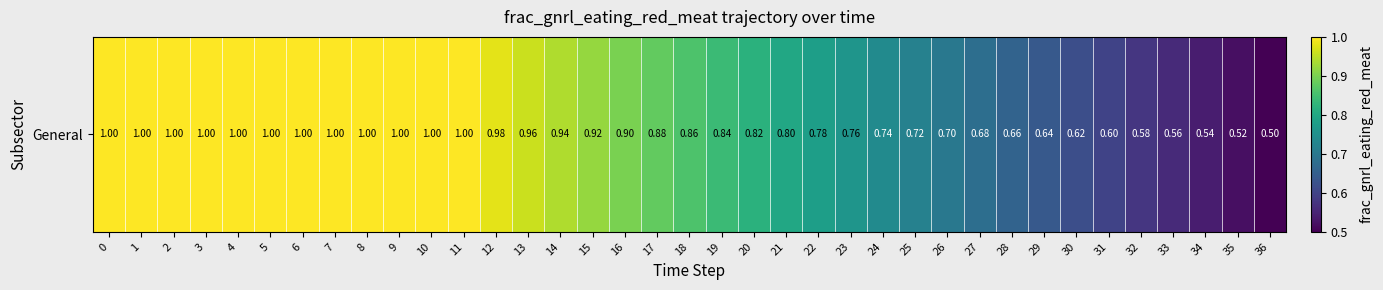

The value at 20 is 1.2. True or false?

False